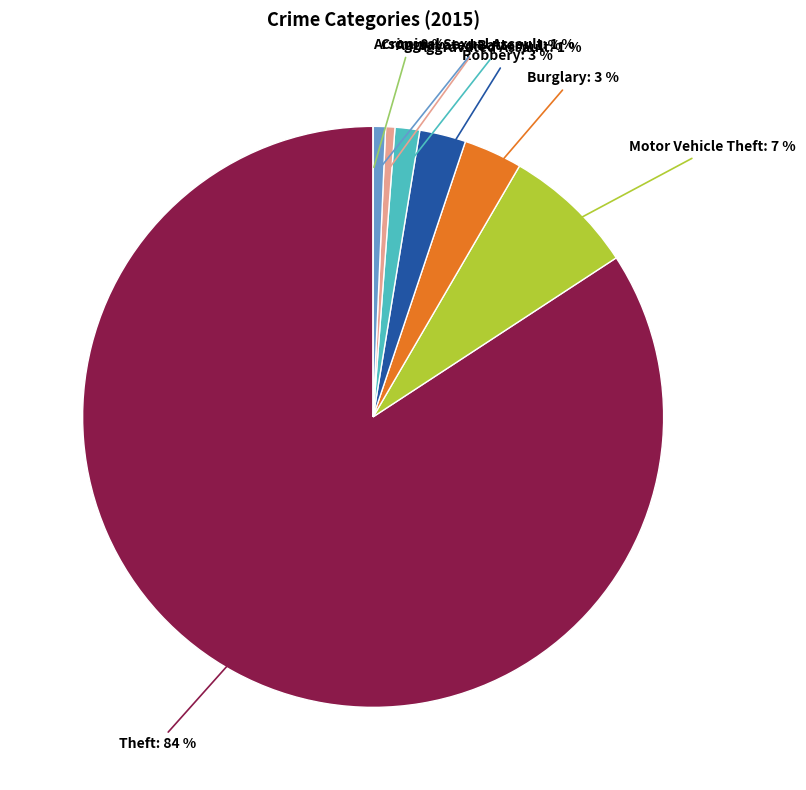

Is it true that Burglary is 3% of the pie?

True